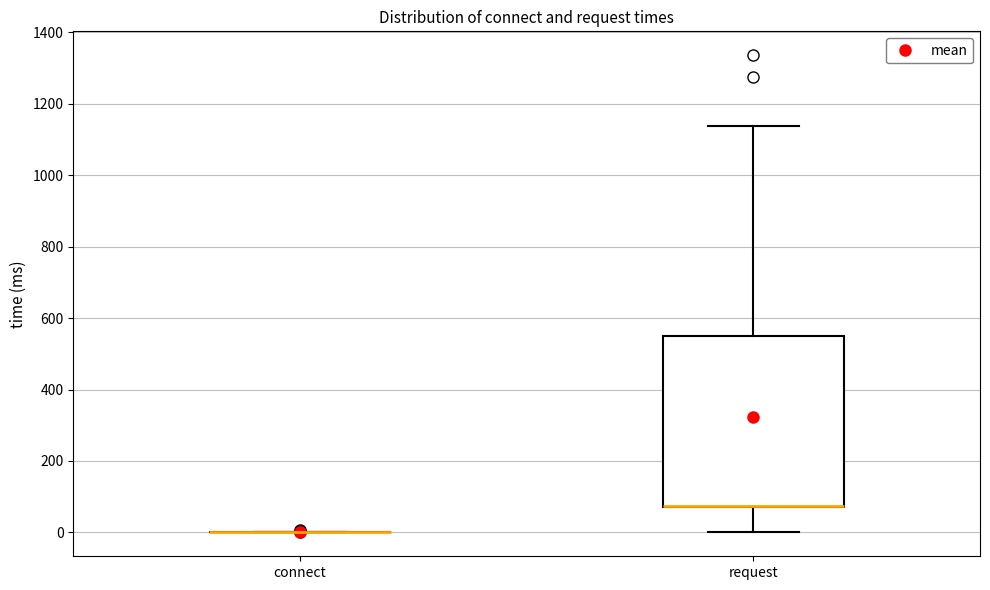

Comparing the boxes themselves (not the whiskers), which one is the tallest?

request